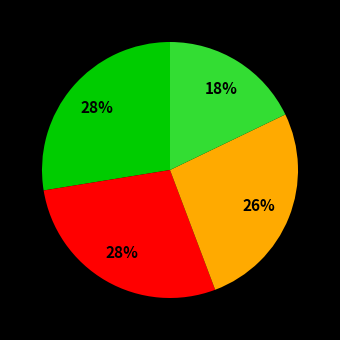

Is there a majority slice in this chart?

No